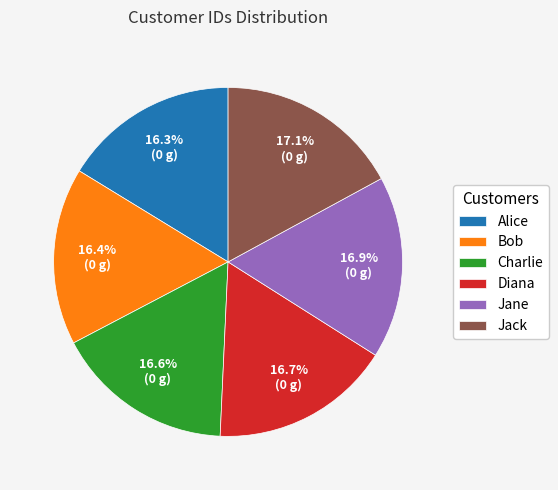

Between Jack and Alice, which is larger?

Jack